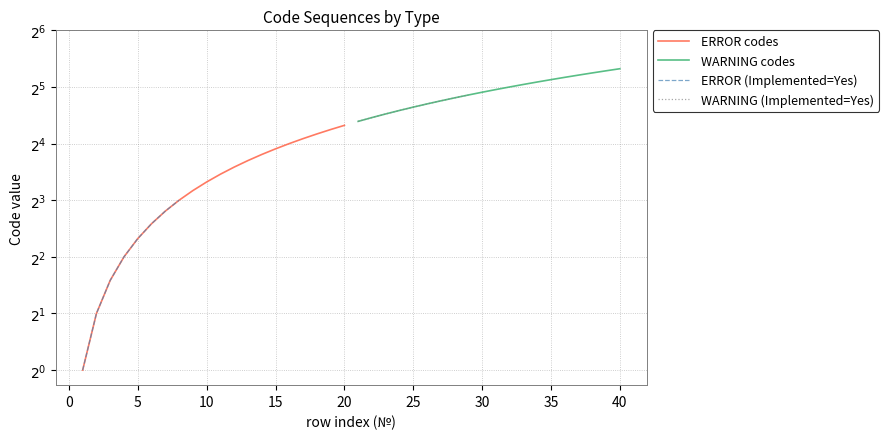

Which series has the largest total across all categories?

WARNING codes